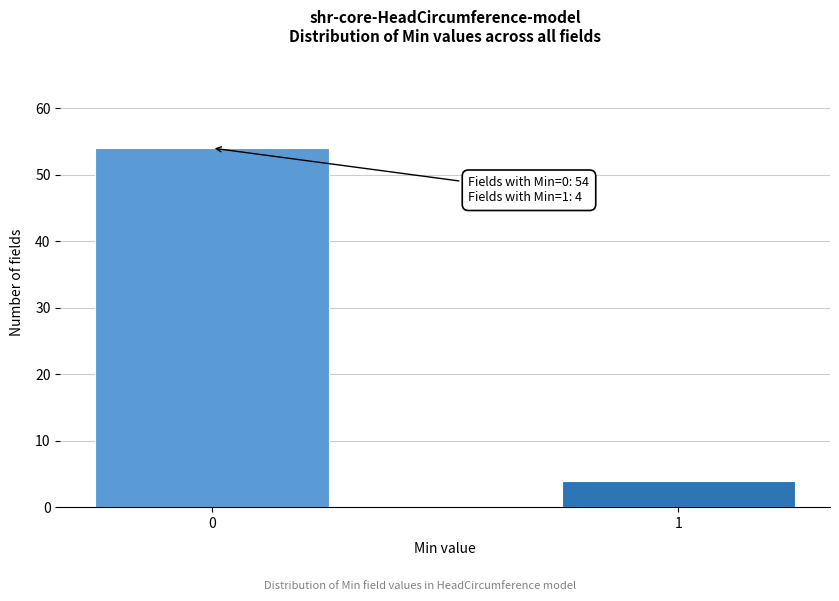

Reading right to left, what are all the values shown in this chart?

1=4	0=54